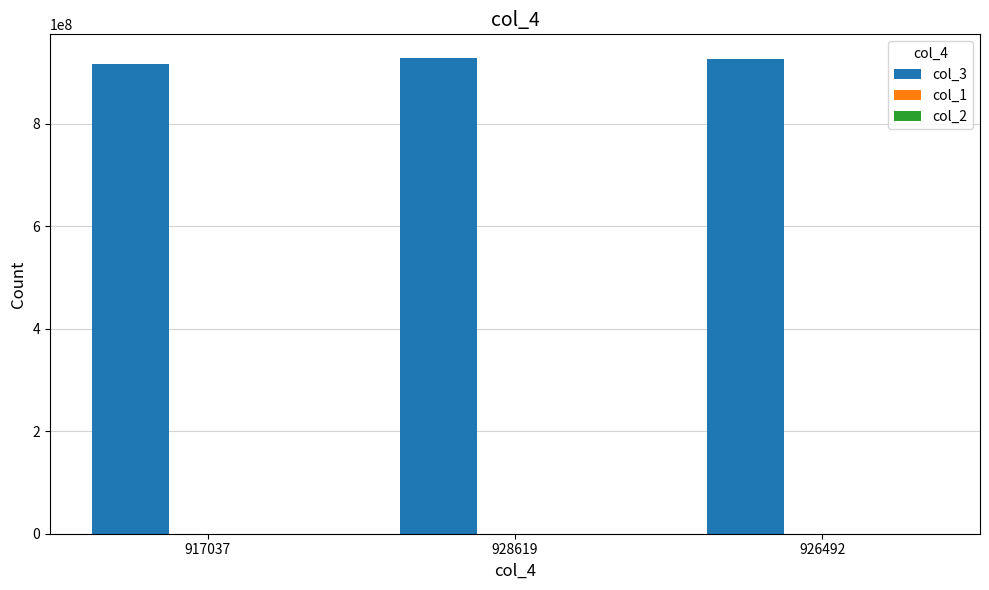

The value of col_3 at 917037 is 1442831200. True or false?

False